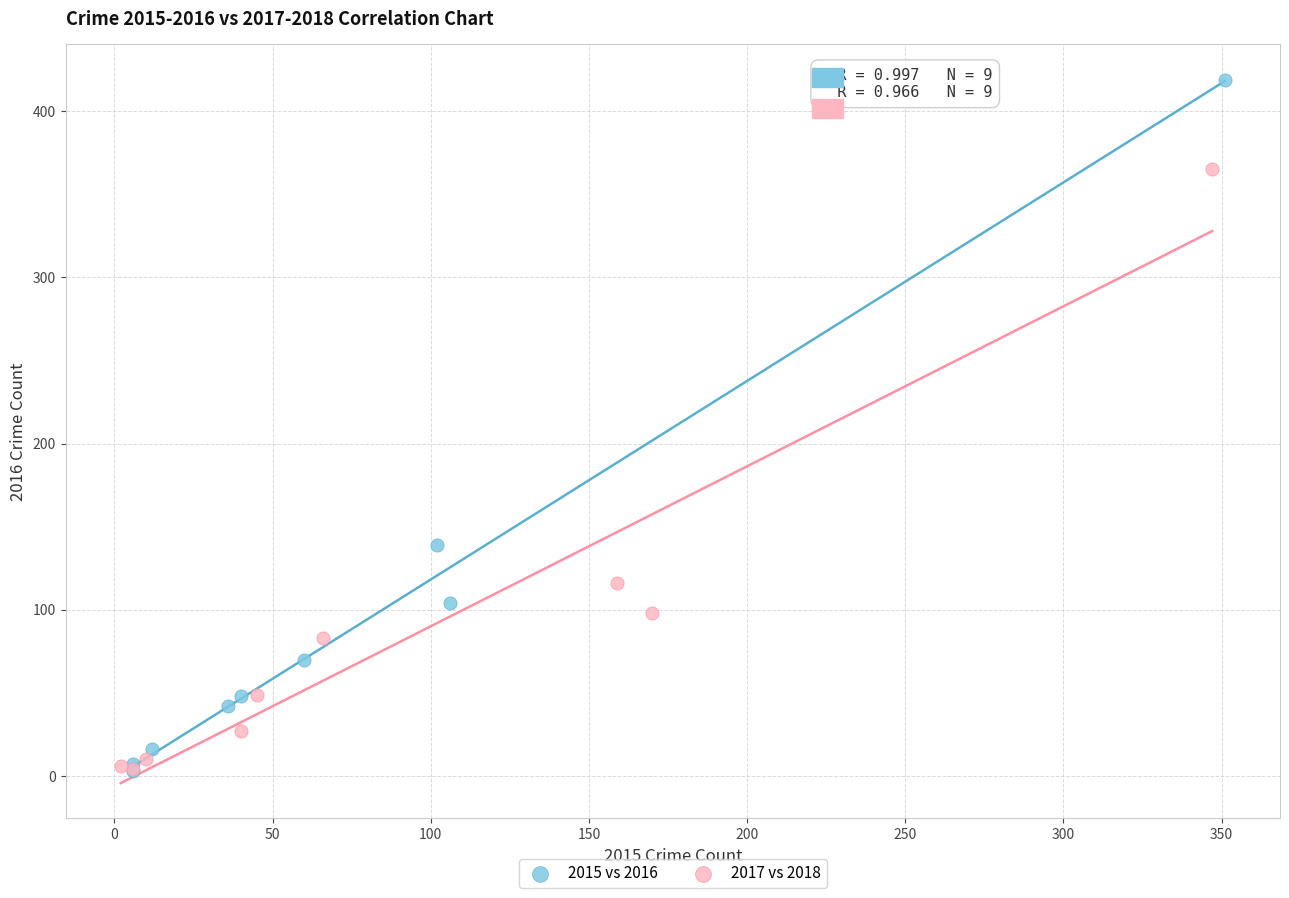

Which series has the largest Y range (max minus min)?

2015 vs 2016